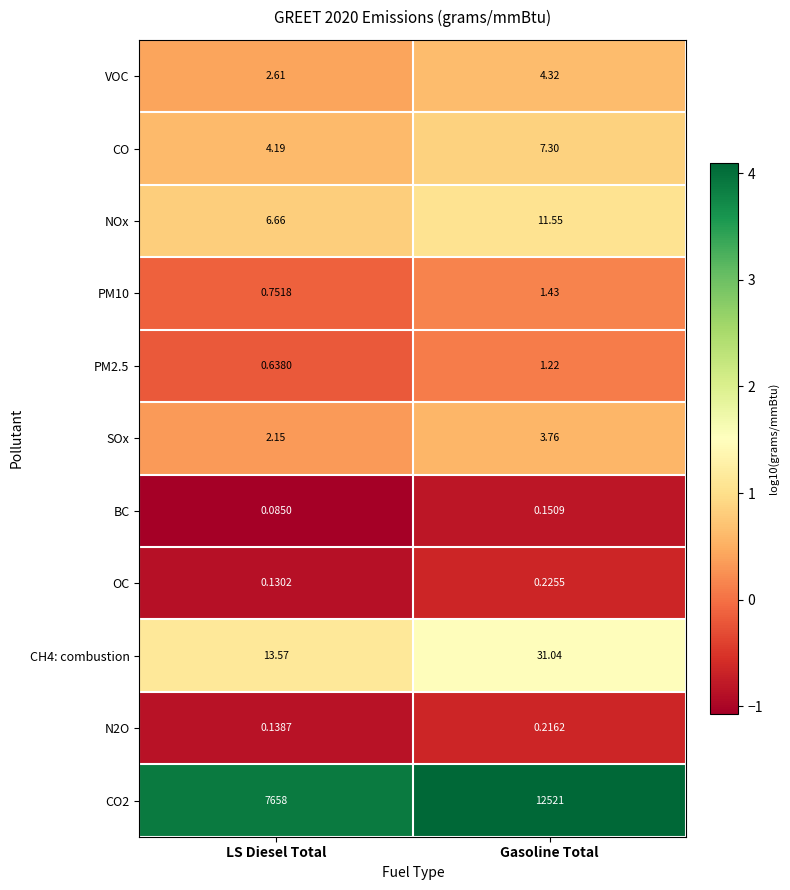

Which label corresponds to the smallest value in the chart?

LS Diesel Total